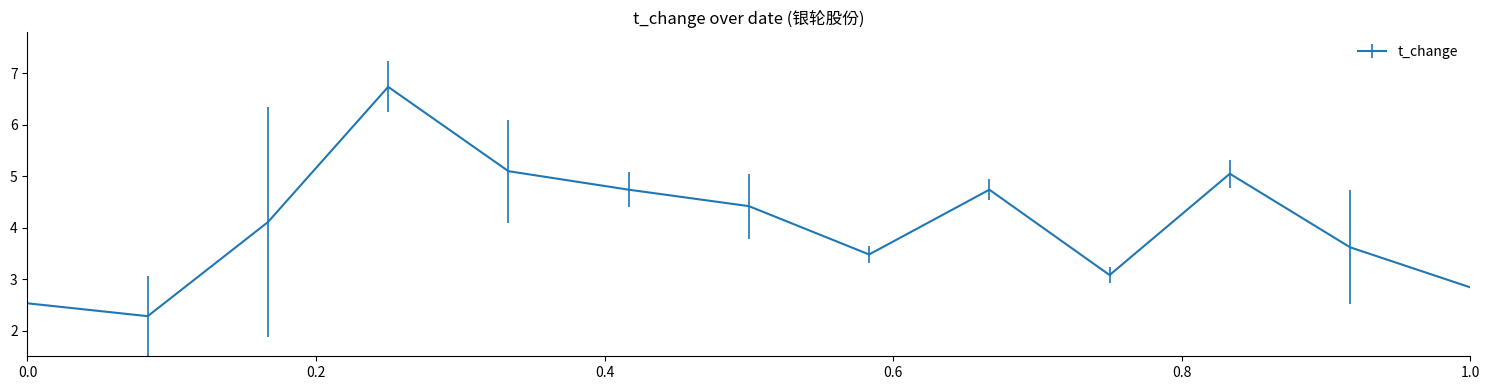

What is the minimum value shown in the chart?

2.3